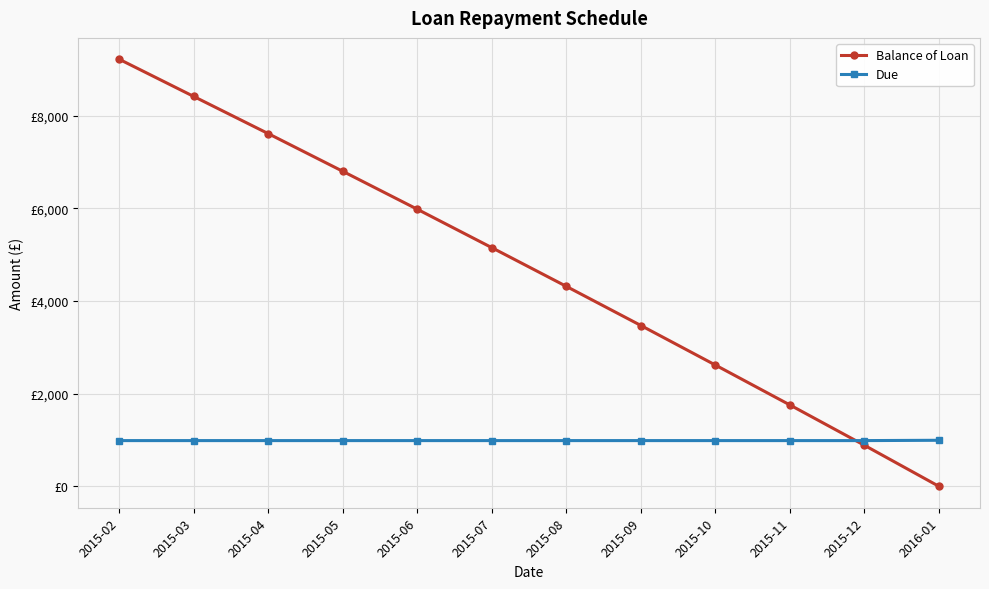

What is the difference between the maximum and second lowest values in the Balance of Loan series?

8328.7